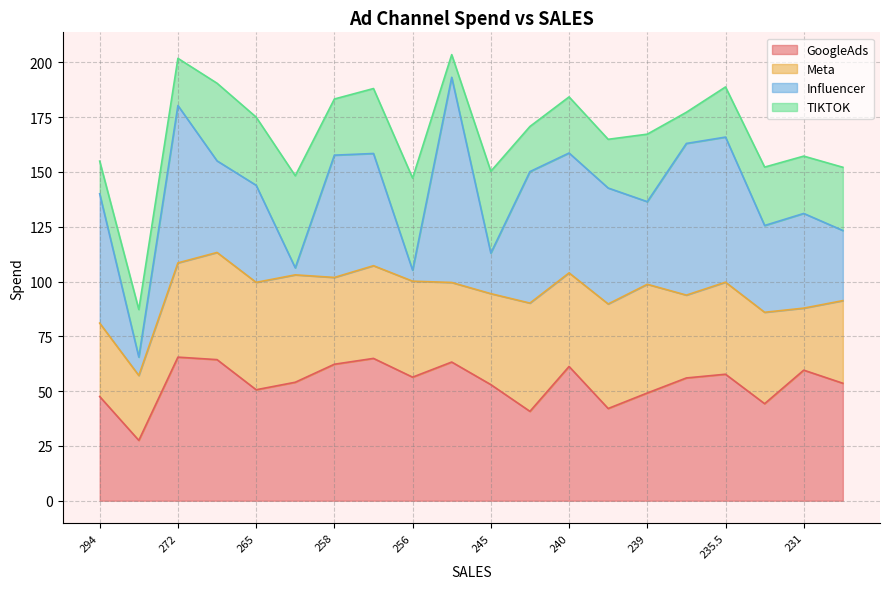

Which series has the largest total across all categories?

GoogleAds